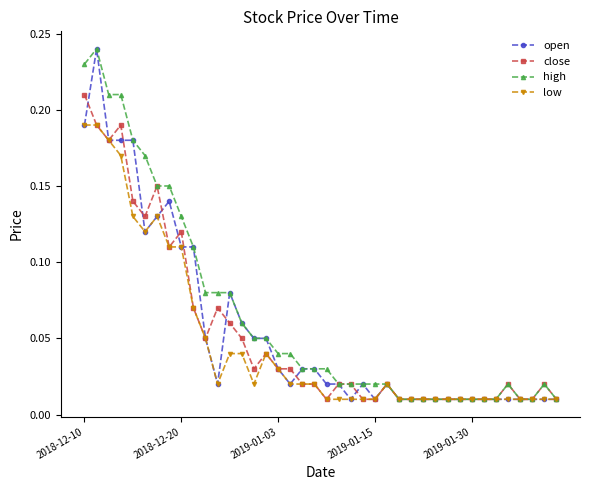

True or false: open has more than 0 points higher than both neighbors.

True